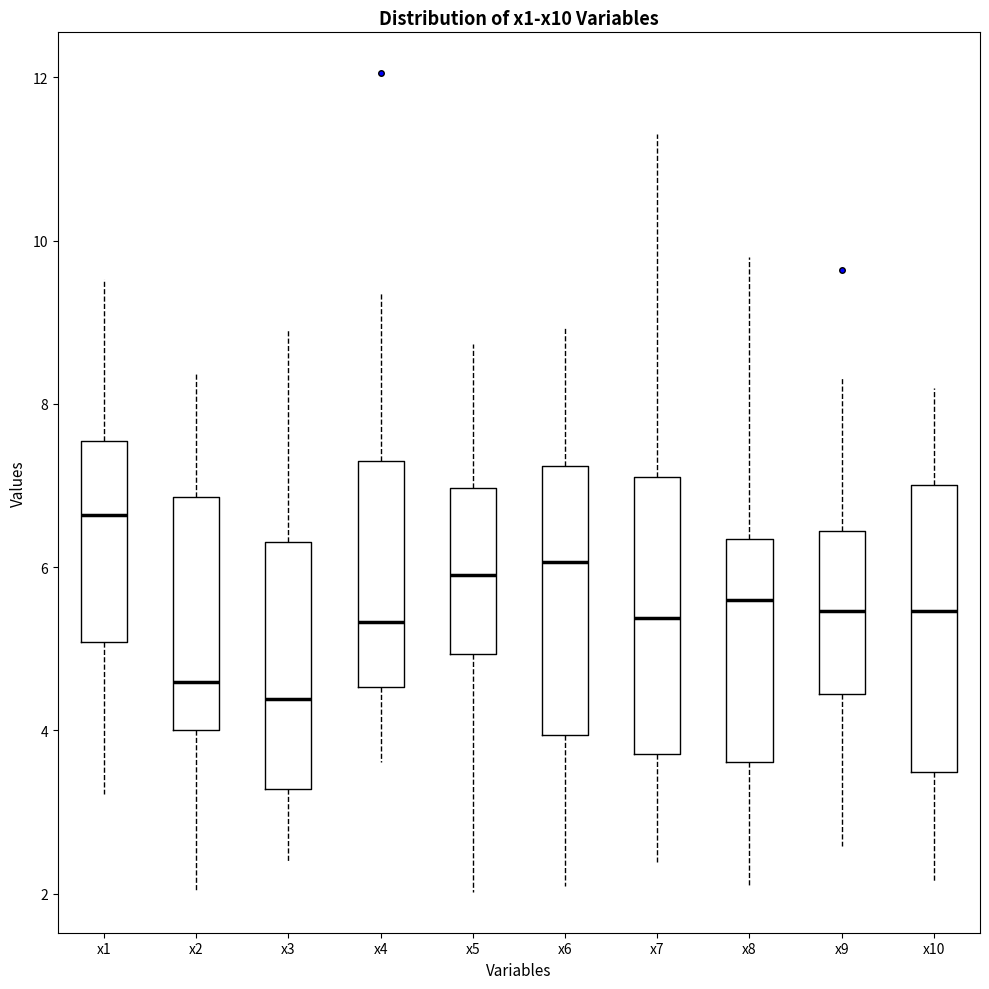

Which box has the lowest median line?

x3